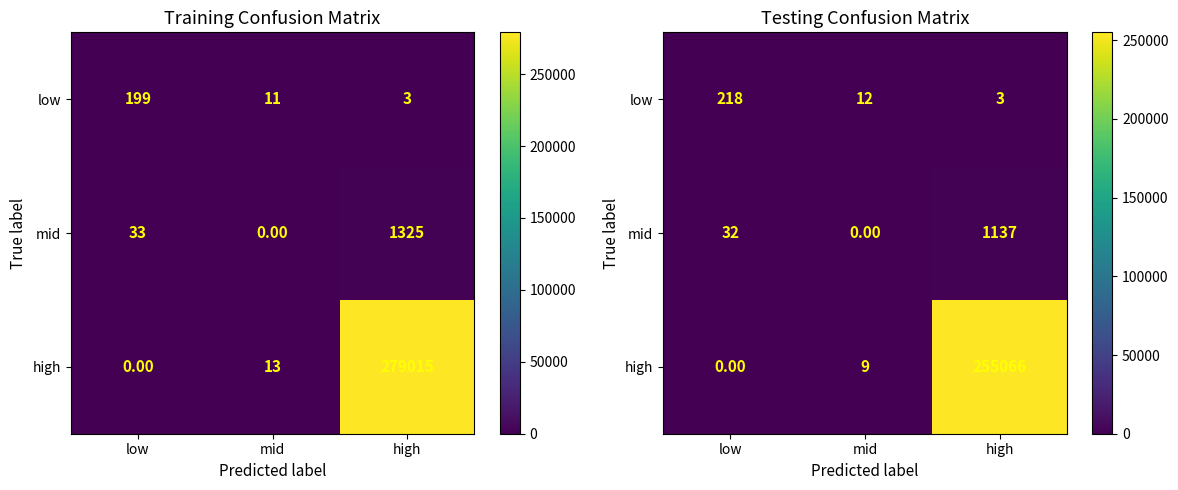

How many data points in low are less than 11?

1